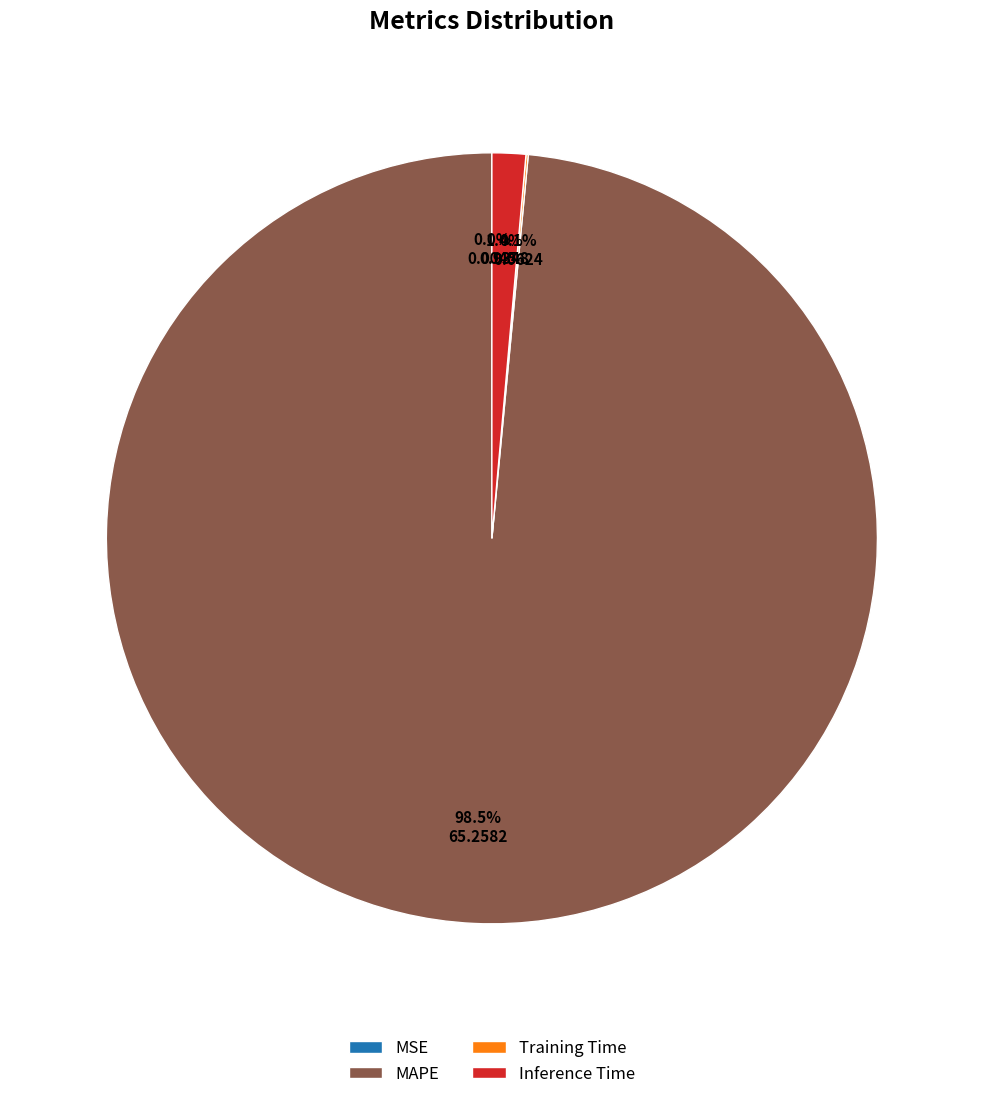

Is MAPE the majority of the pie?

Yes